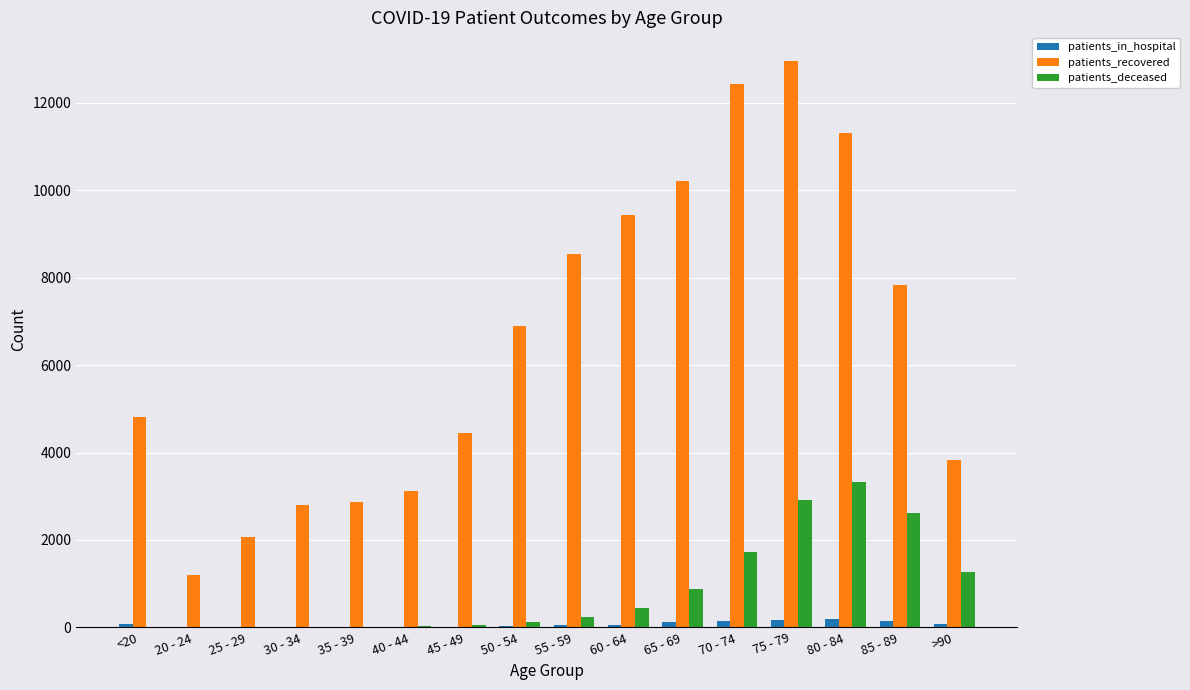

Is the value of patients_in_hospital at 40 - 44 greater than the value of patients_deceased at 85 - 89?

No